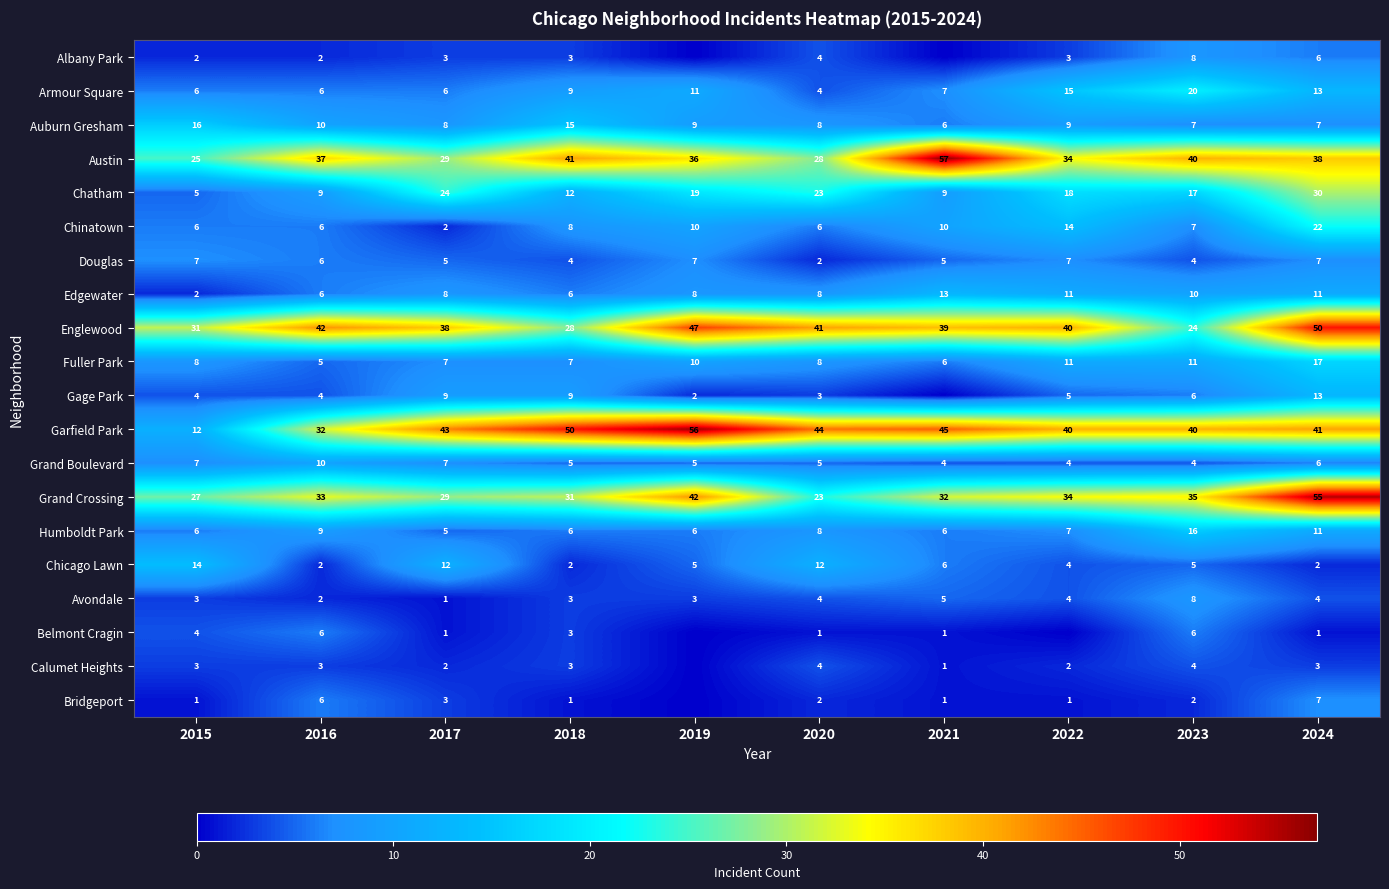

What is the sum of the Armour Square values at 2020 and 2018?

13